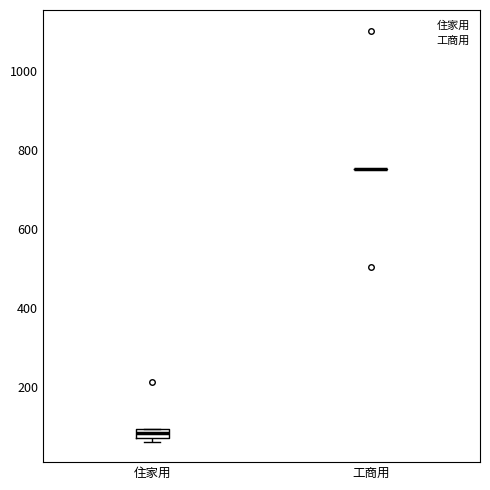

Comparing the boxes themselves (not the whiskers), which one is the tallest?

住家用